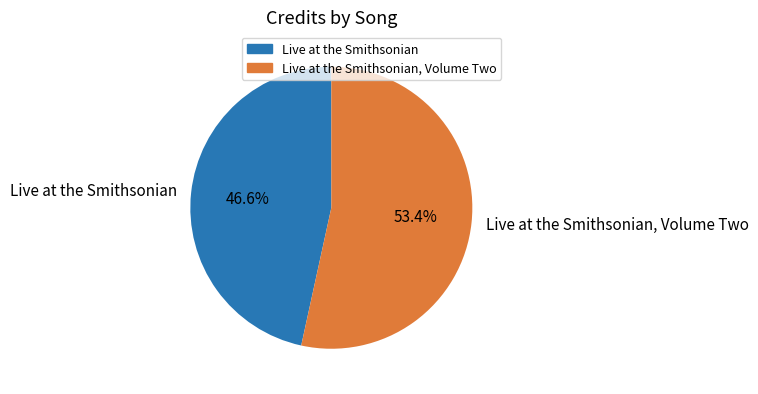

Approximately how many times larger is the value at Live at the Smithsonian, Volume Two compared to Live at the Smithsonian?

1.1